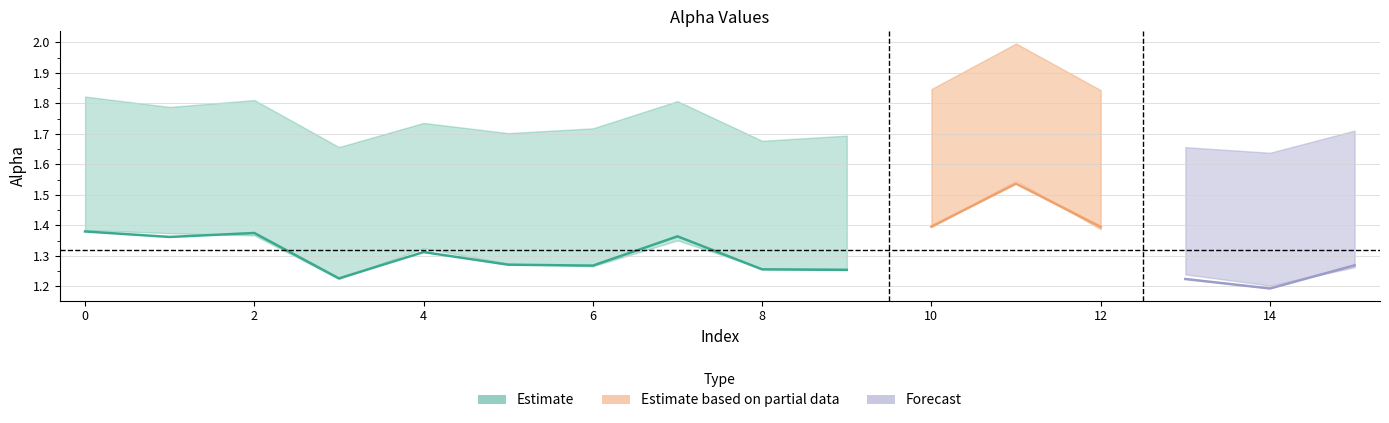

What is the difference between the second highest and minimum values in the alpha_max_vals series?

0.2